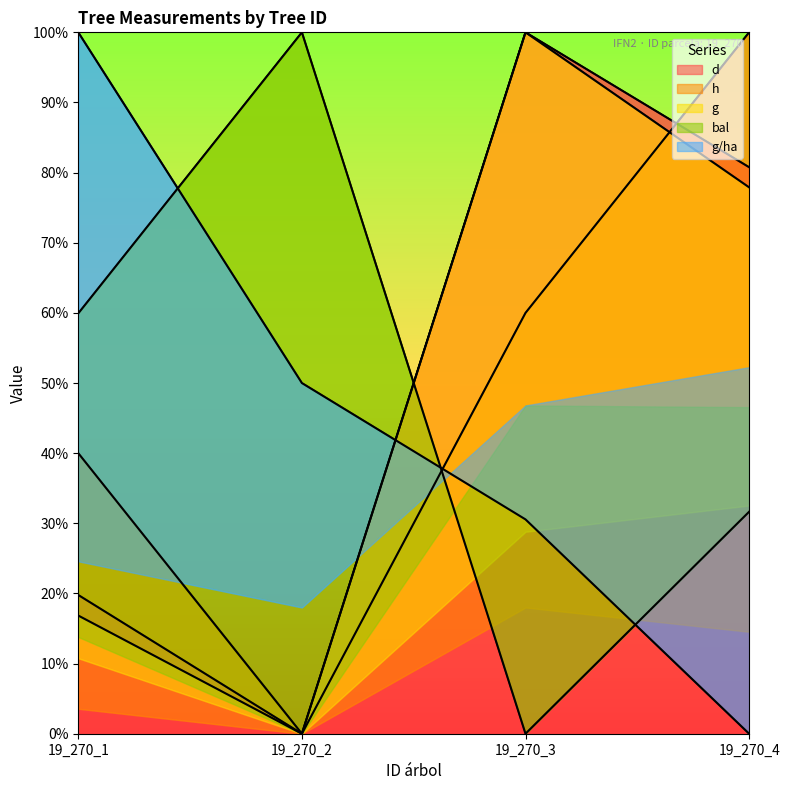

Which series ends up on top after the final intersection of g/ha and g?

g